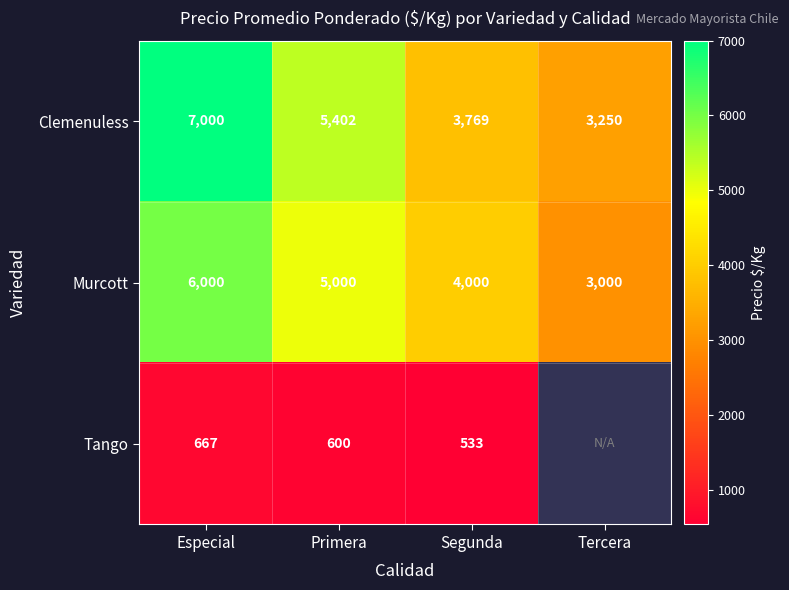

How many values in the Murcott series are below 5000?

2